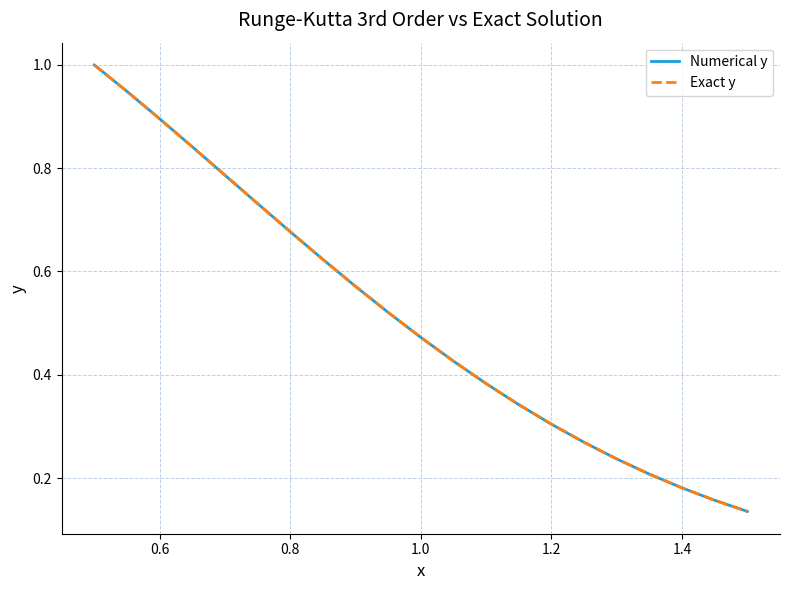

What is the highest value of the Numerical y series?

1.0